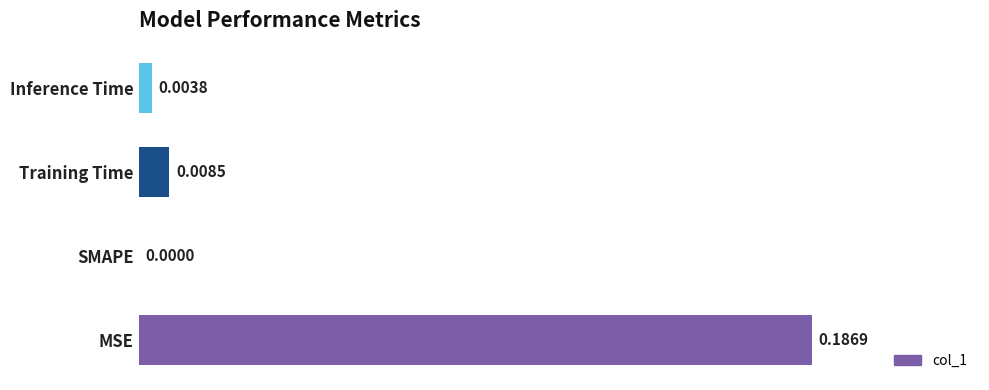

Between MSE and Training Time, which is larger?

MSE